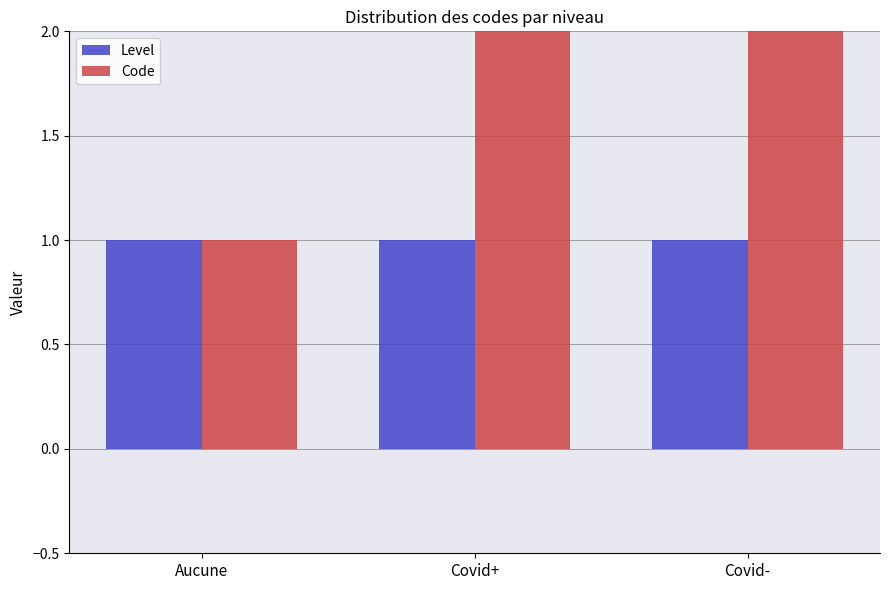

What is the sum of the Code values at Covid+ and Aucune?

3